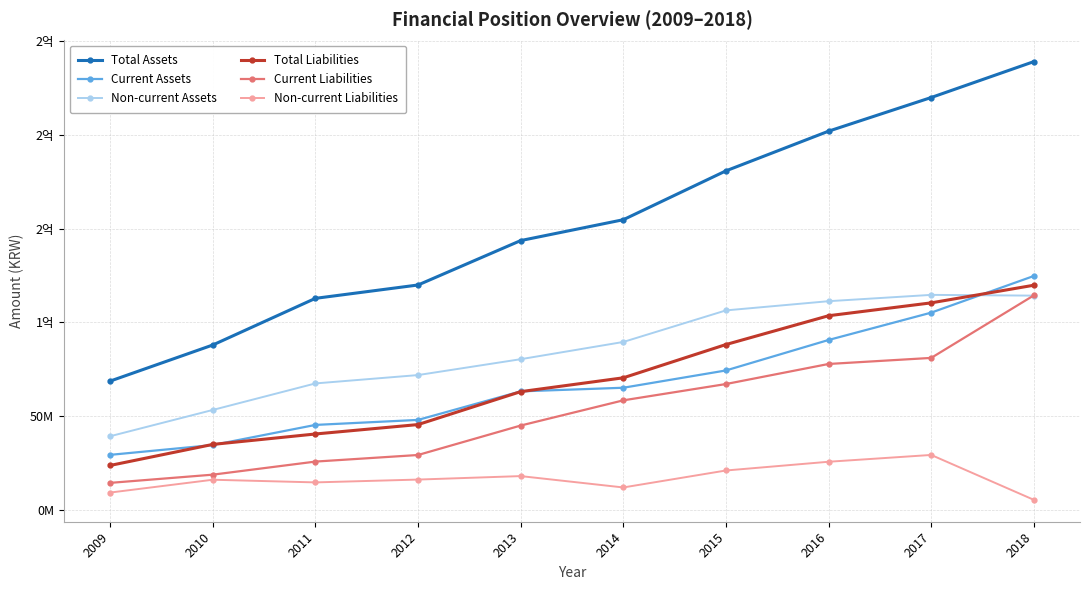

What are all the series names shown in the legend?

Total Assets, Current Assets, Non-current Assets, Total Liabilities, Current Liabilities, Non-current Liabilities